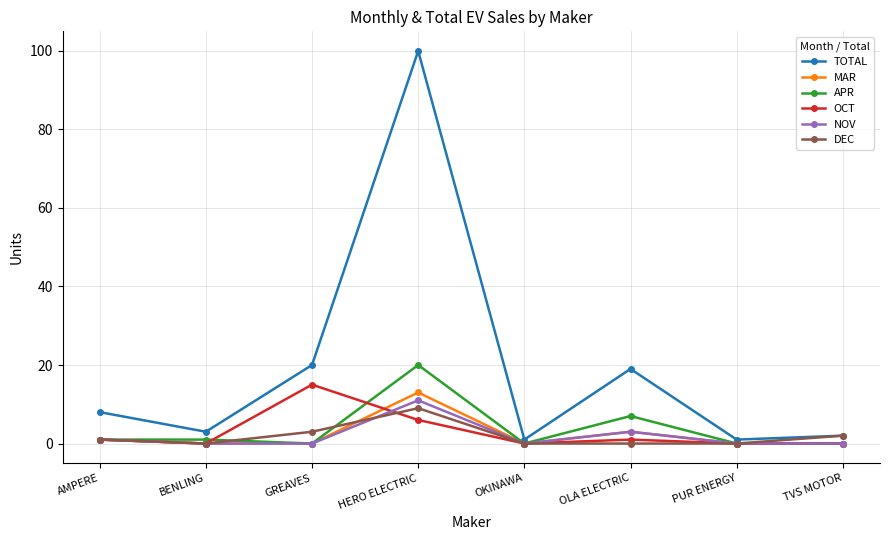

How many interior local peaks does the MAR series have?

2